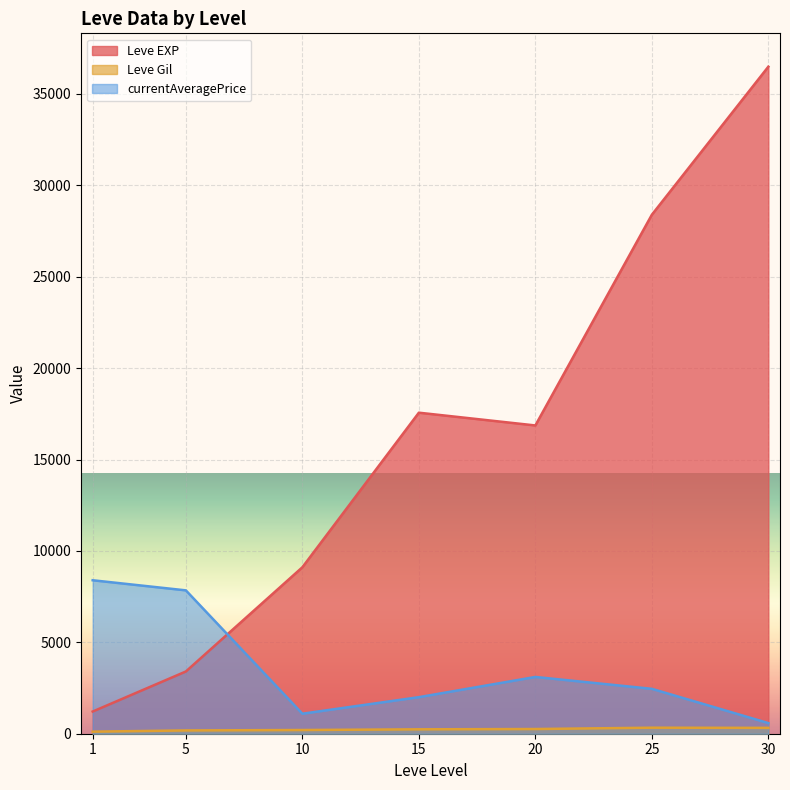

At which label does Leve Gil first exceed 175?

5